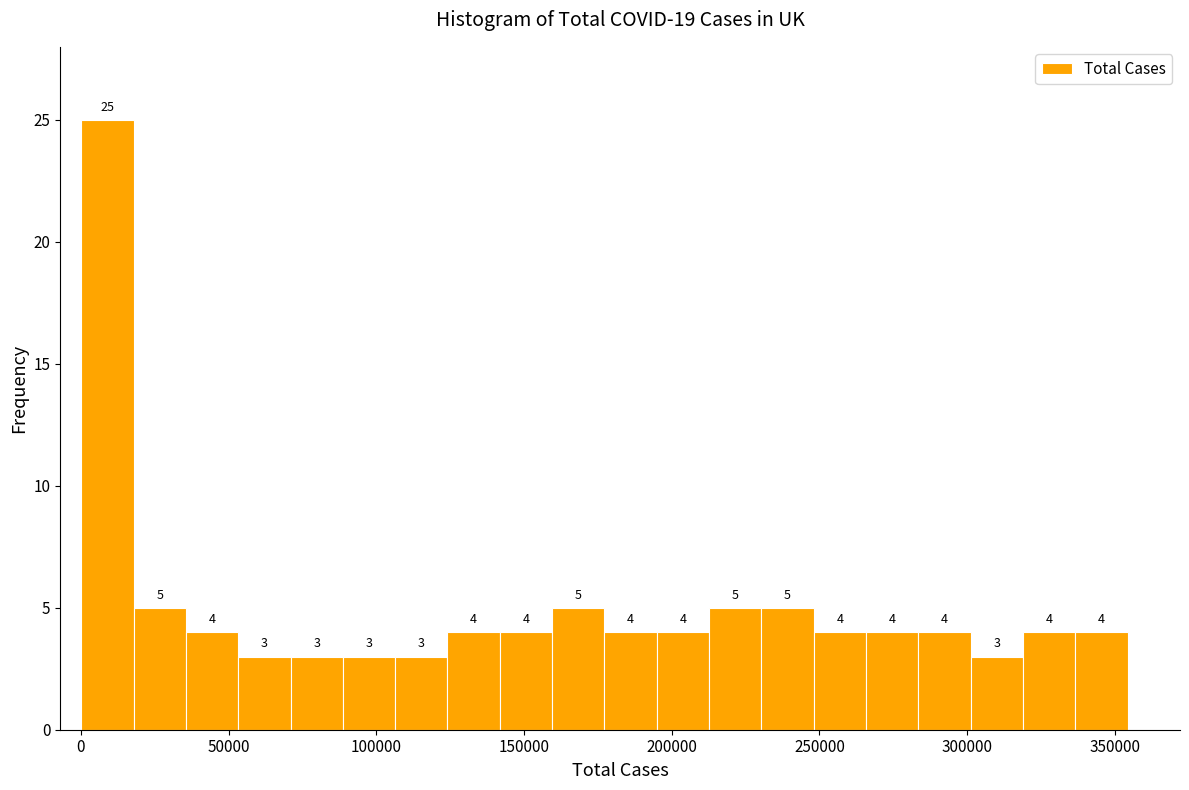

Around what value on the x-axis is the tallest bar? Give the approximate position of its centre, as read against the axis.

10000